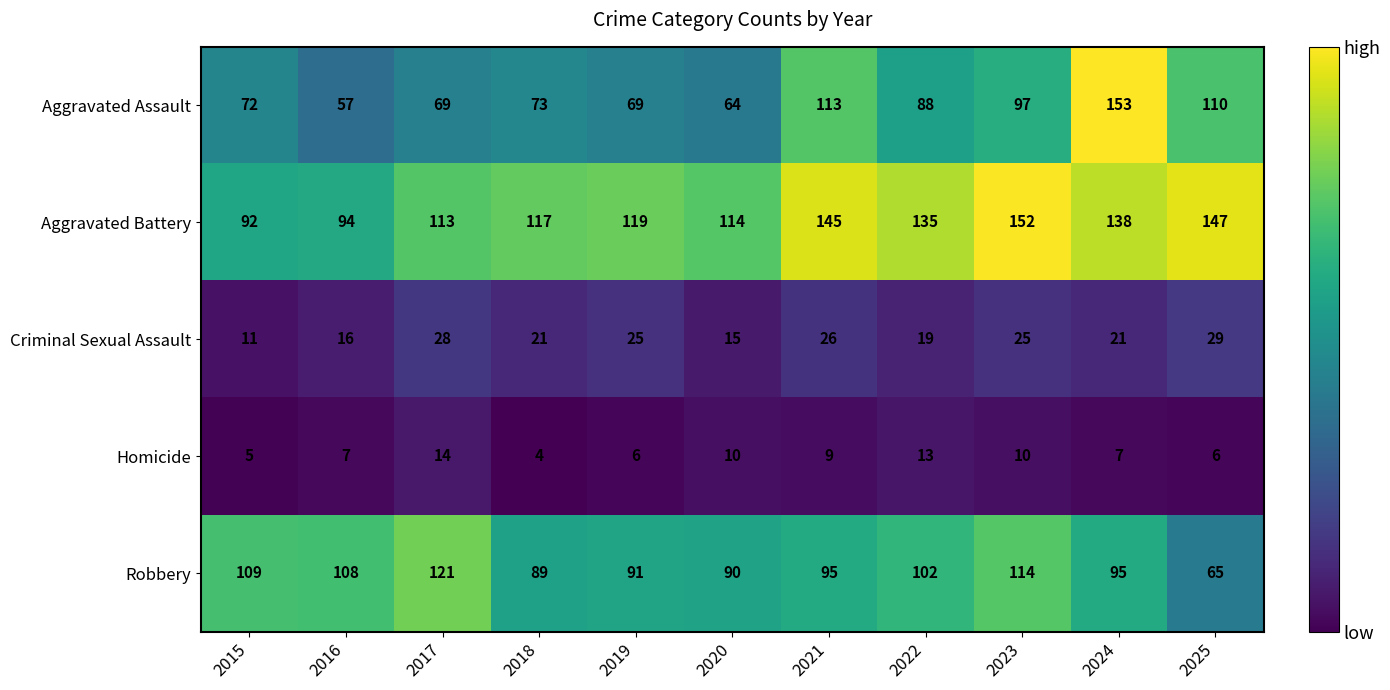

At which category does the chart reach its peak across all series?

2024